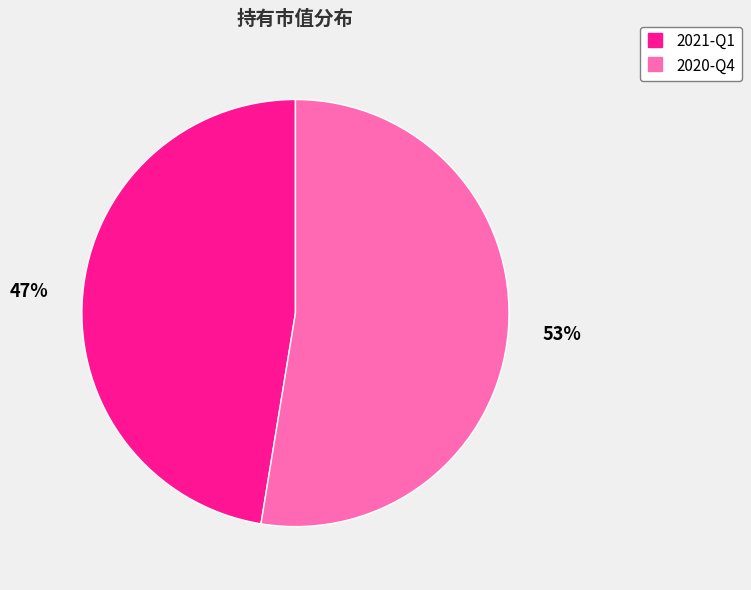

Approximately how many times larger is the value at 2020-Q4 compared to 2021-Q1?

1.1